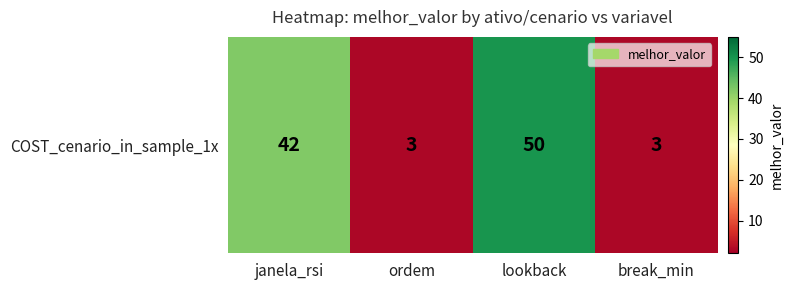

What is the maximum value shown in the chart?

50